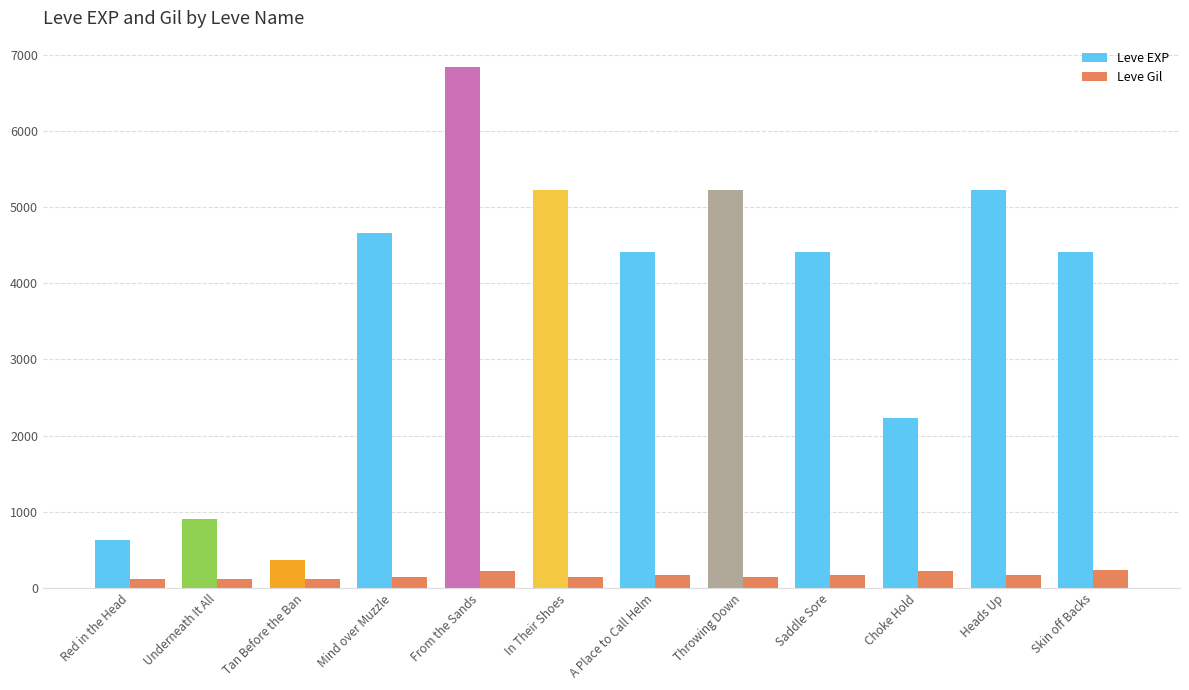

What is the difference between the second highest and second lowest values in the Leve Gil series?

114